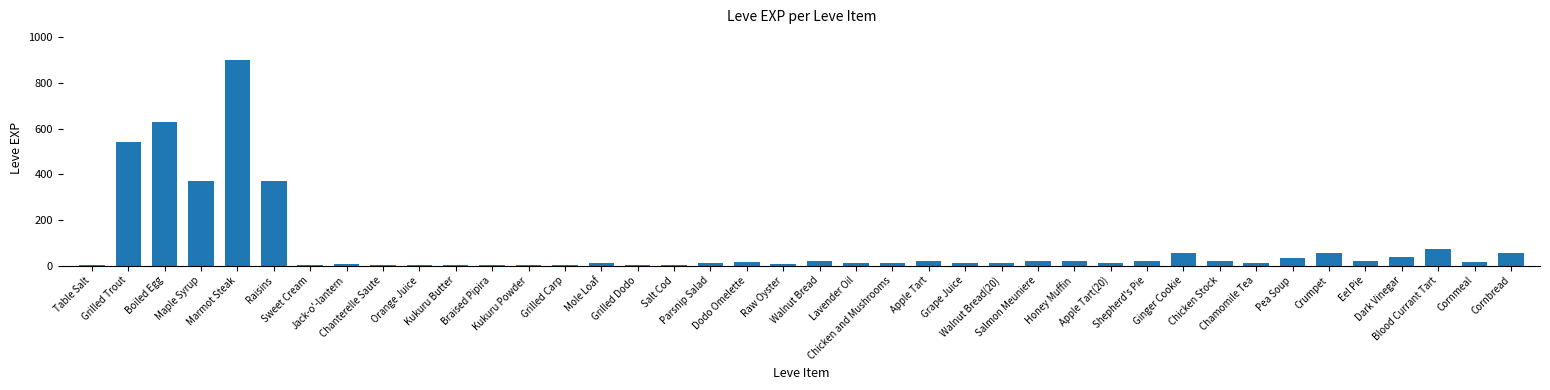

What is the sum of all values?

3413